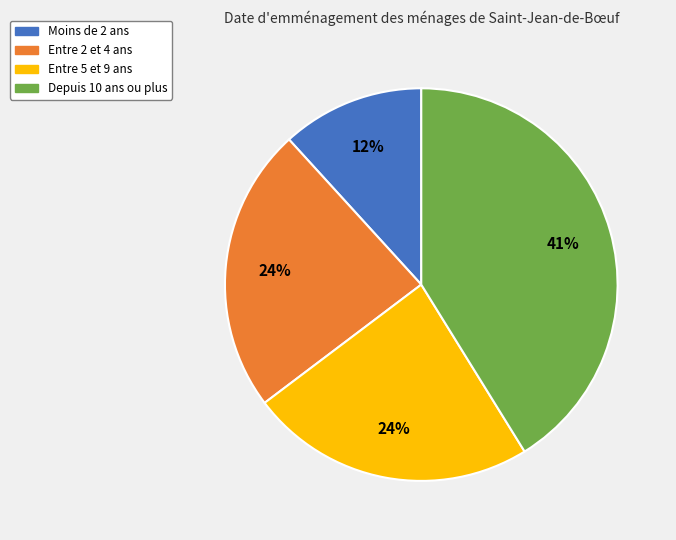

Does any single category account for the majority?

No